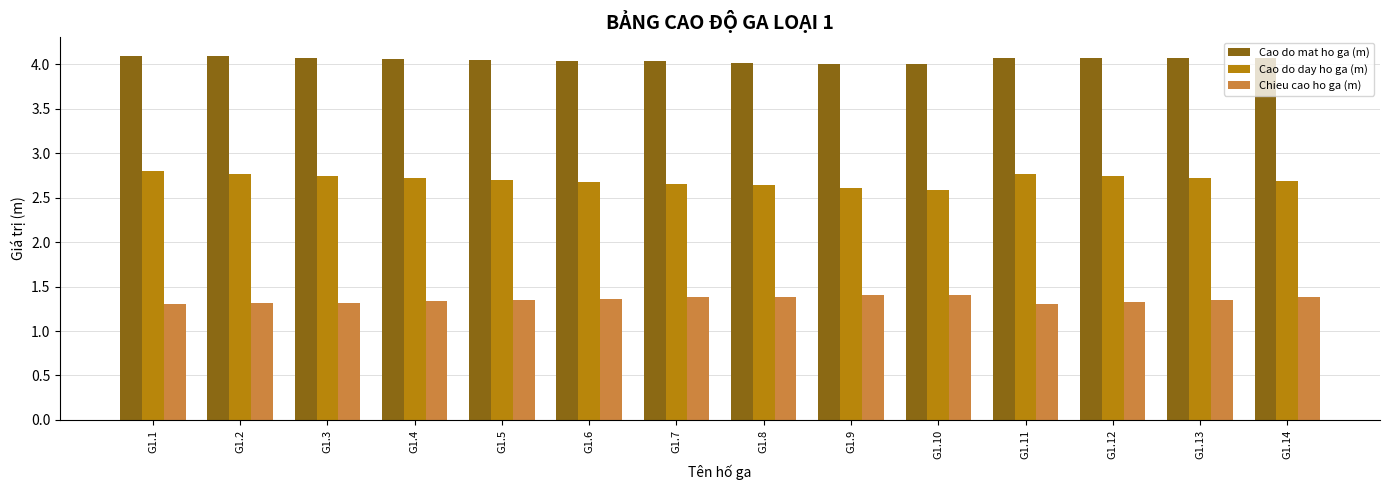

What is the value of the Cao do day ho ga (m) bar at the 13th from the left?

2.7